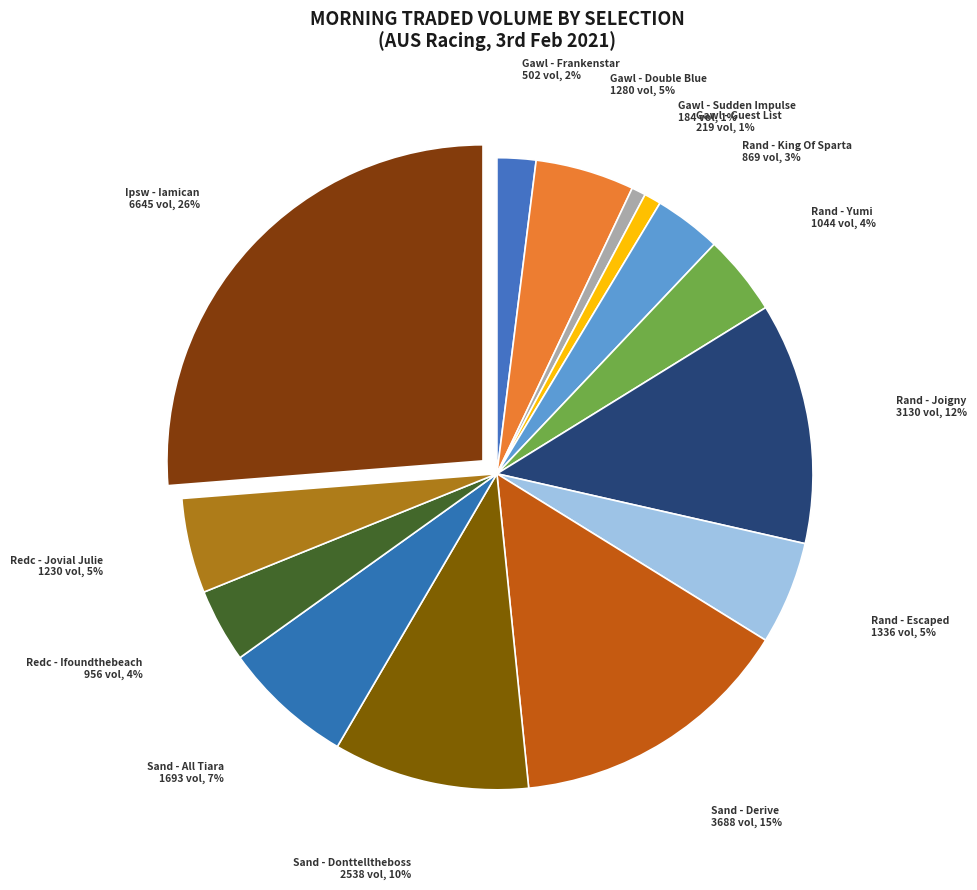

To the nearest percent, what is the average slice percentage?

7%